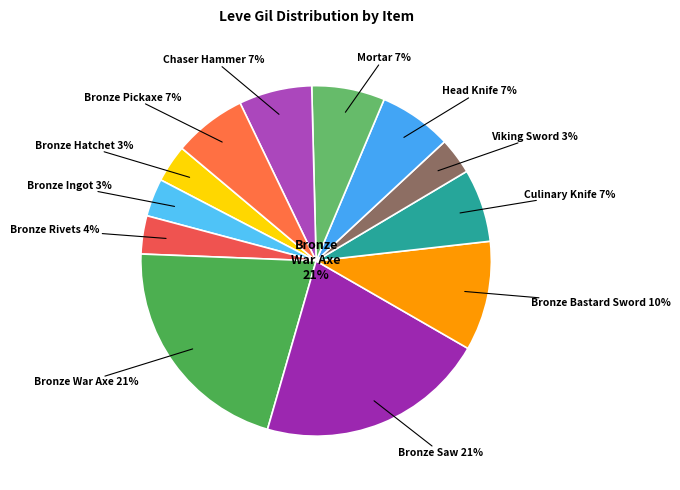

How much of the chart is everything except Bronze Pickaxe?

93.3%